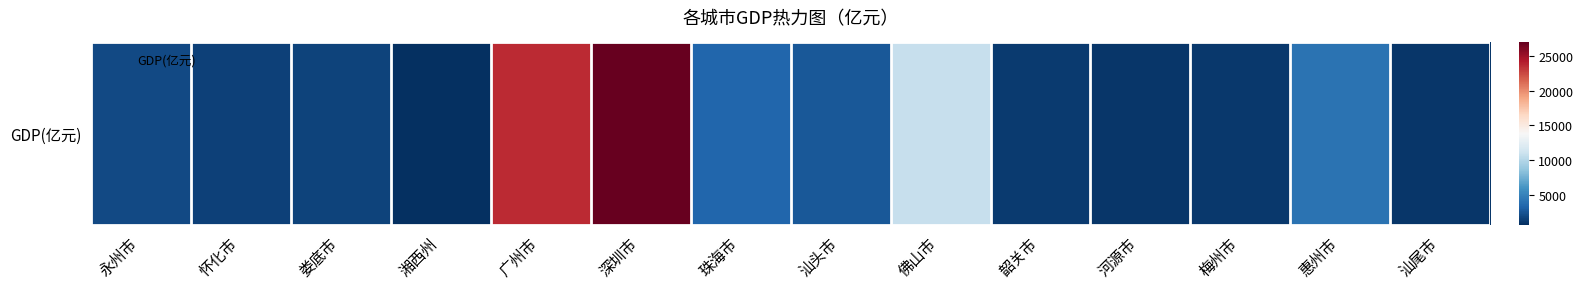

What is the ratio of the value at 汕头市 to the value at 佛山市?

0.3